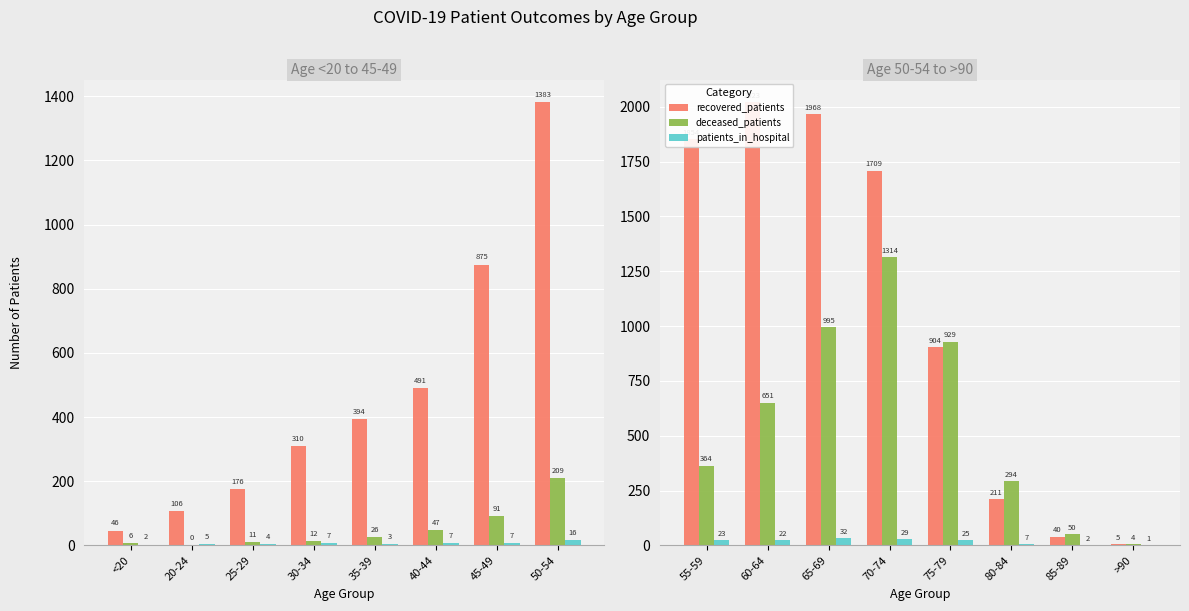

List the series in order of their overall mean, highest first.

recovered_patients, deceased_patients, patients_in_hospital